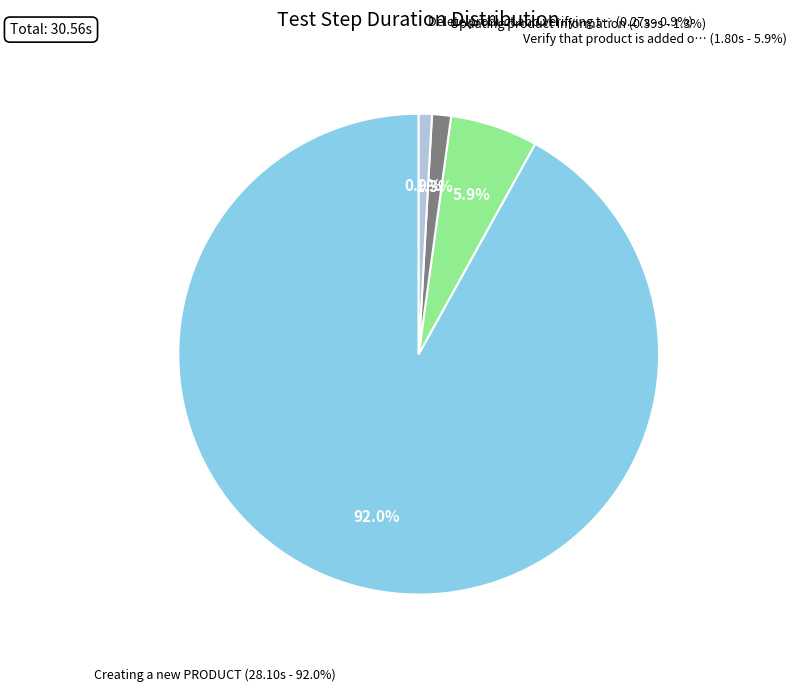

True or false: Verify that product is added or not accounts for 6% of the total.

True